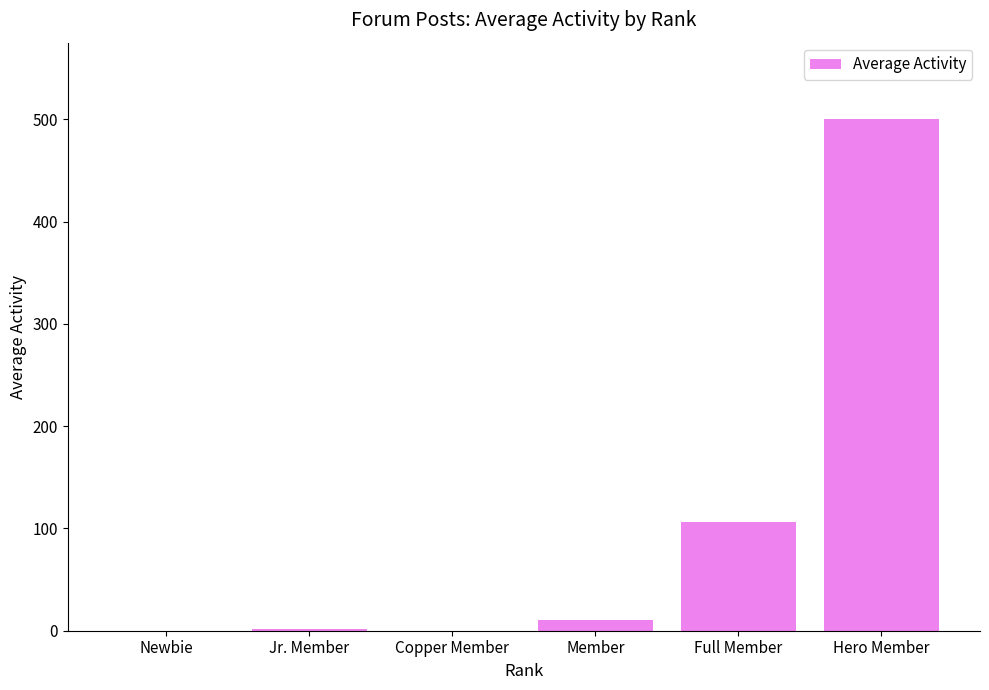

What is the greatest value displayed?

500